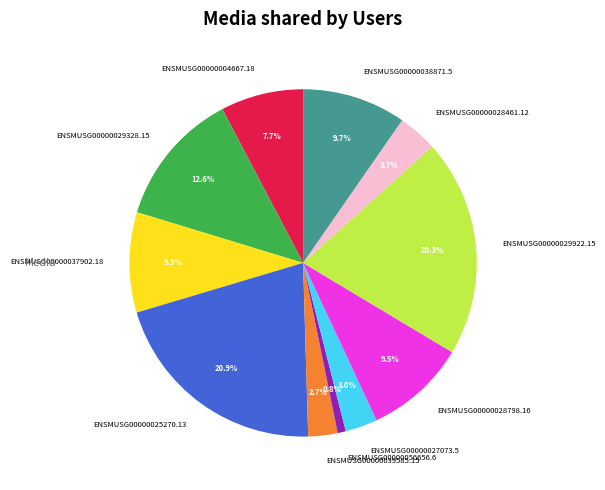

Does ENSMUSG00000038871.5 represent more than half of the total?

No